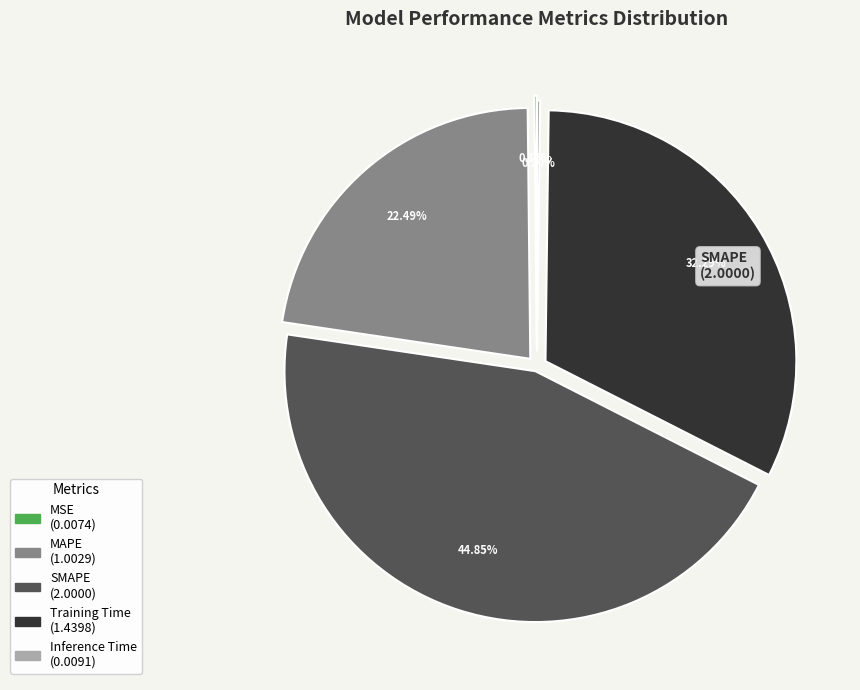

To the nearest percent, what is the average slice percentage?

20%